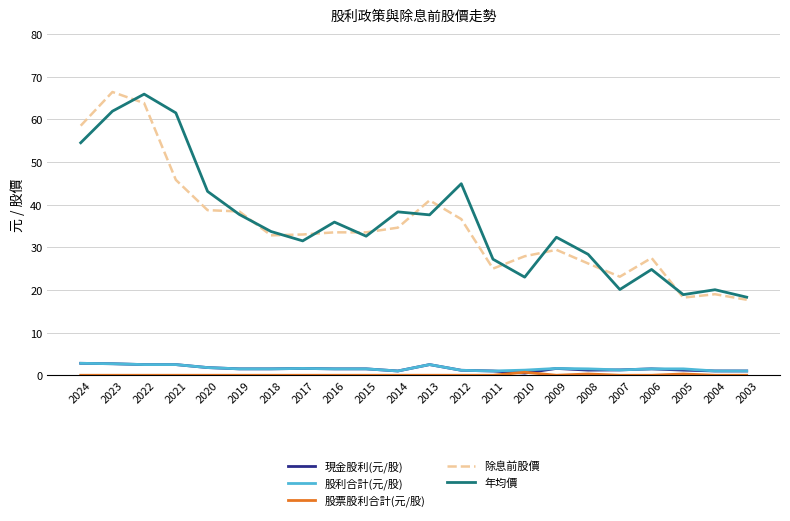

Is the value of 年均價 at 2022 greater than the value of 現金股利(元/股) at 2022?

Yes